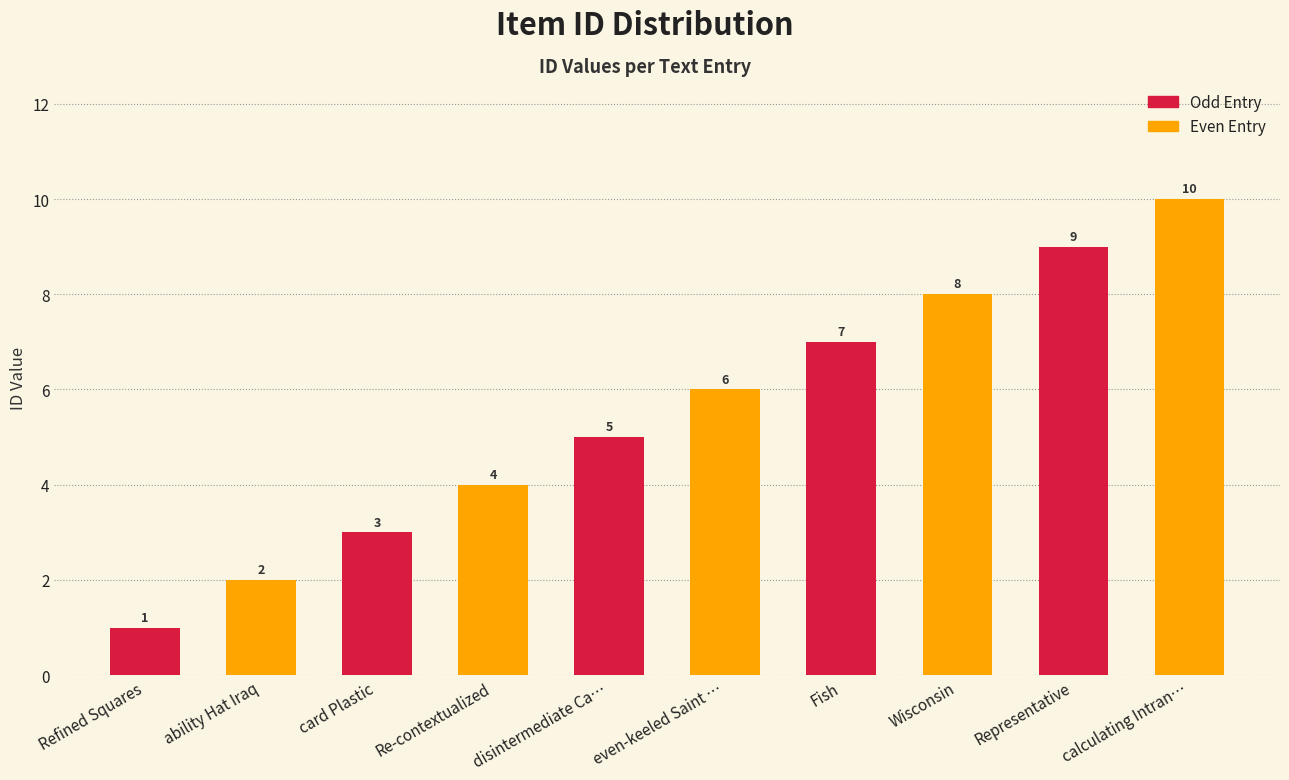

What is the value of the Even Entry bar at the 5th from the left?

10